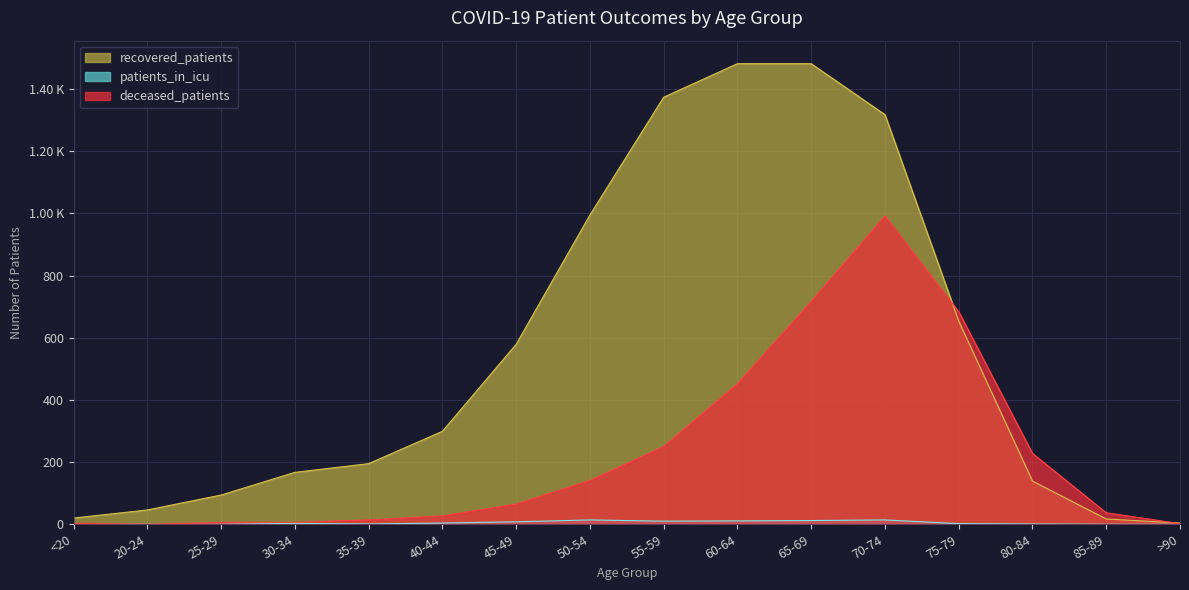

What is the label of the 5th point from the left?

35-39